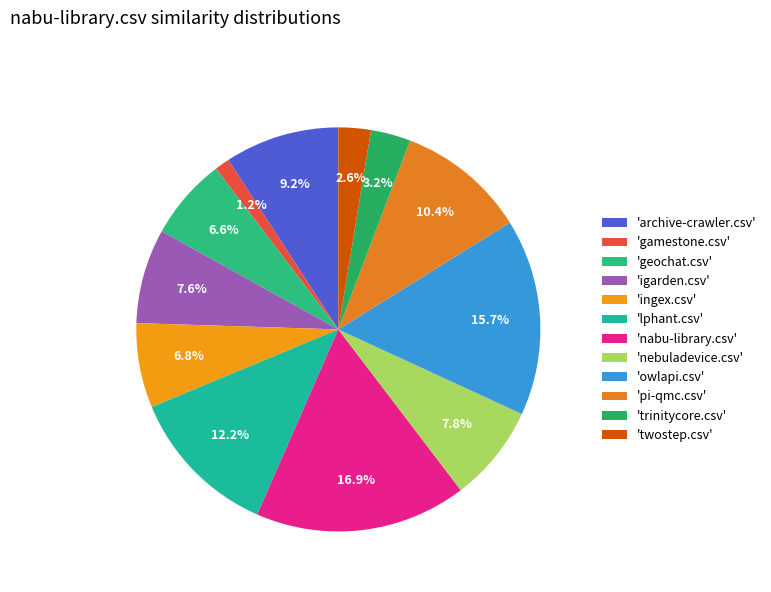

To the nearest percent, what is the difference between the largest and smallest slice percentages?

16%